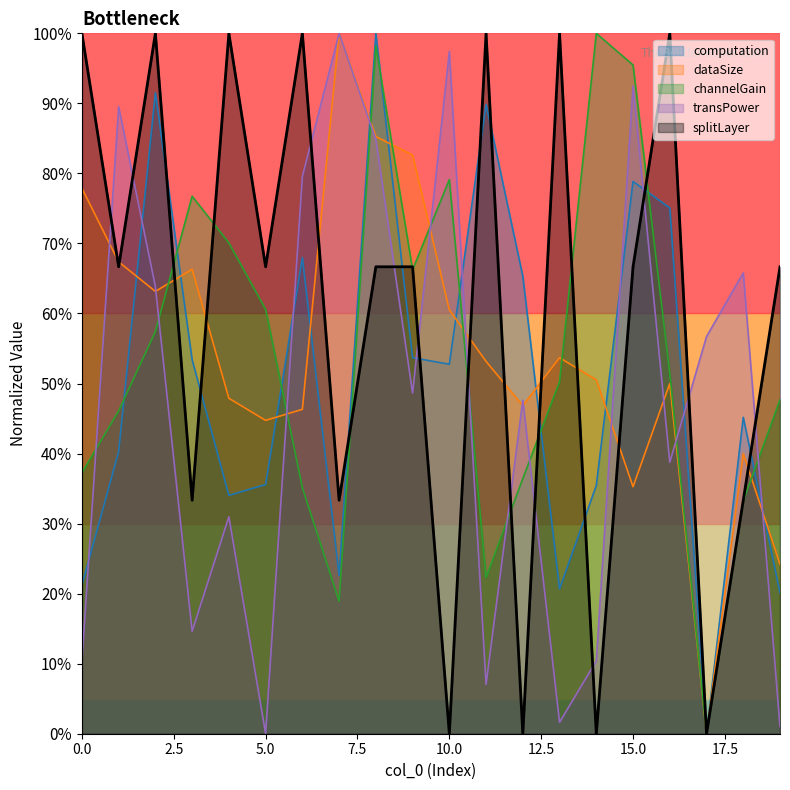

Which category has the highest value across all series?

8